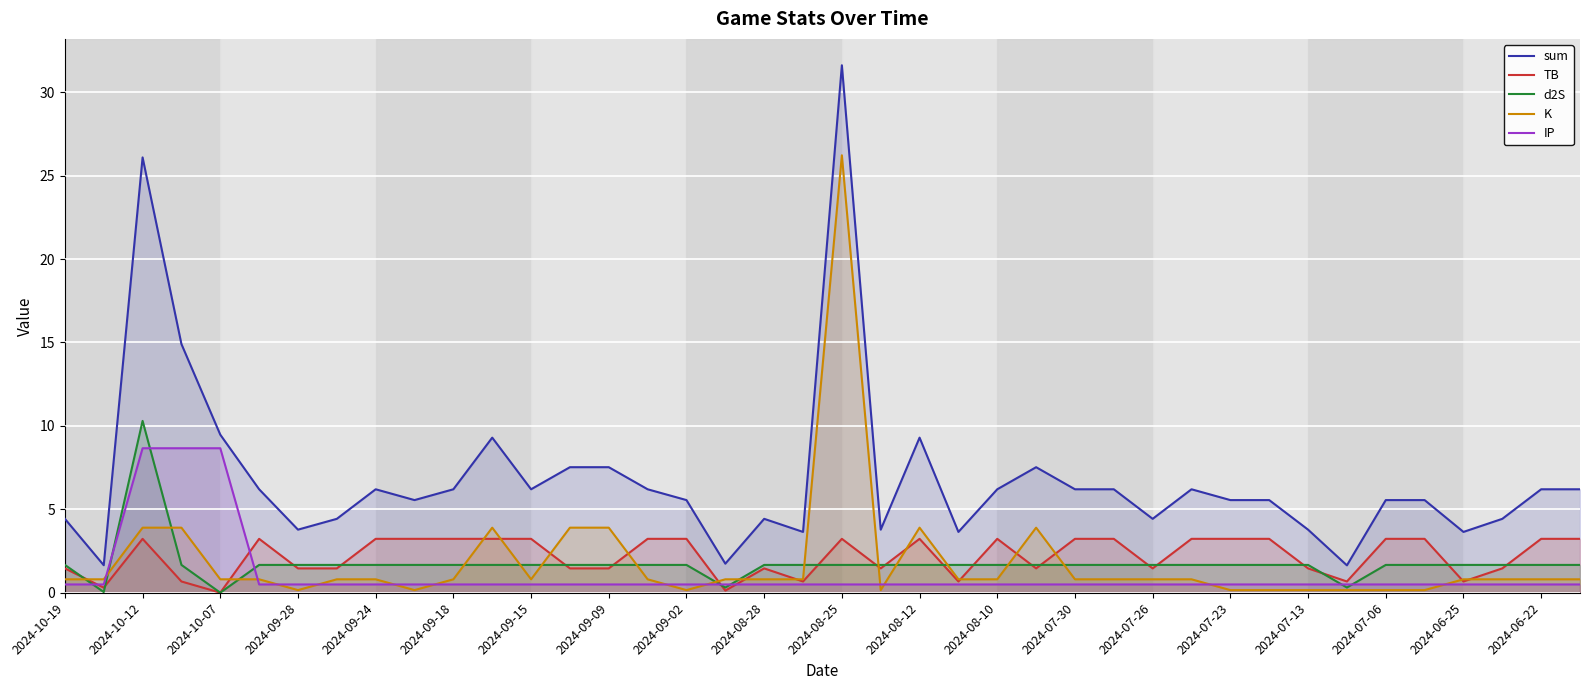

At 2024-07-06, list the series in order from smallest to largest.

K, IP, d2S, TB, sum